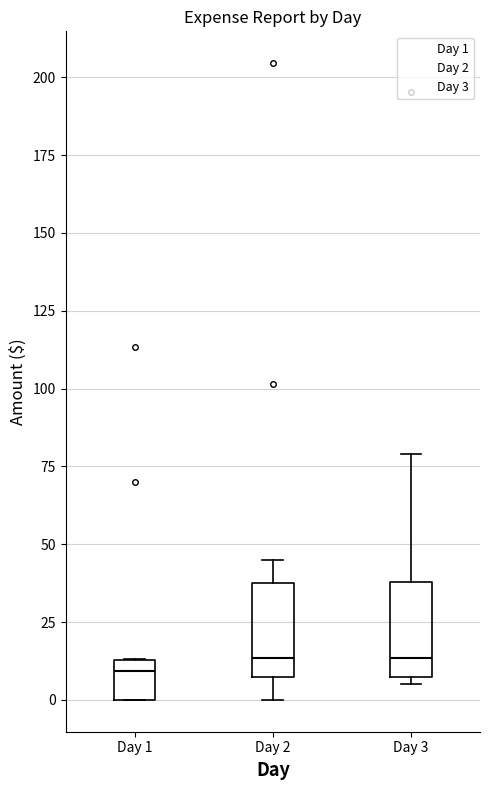

Reading left to right, read every box against the y-axis: the position of its median line, the range the box covers, and the ends of its whiskers. The values are not printed on the chart, so give them approximately, as read against the axis.

Day 1: median 10, box 0 to 15, whiskers 0 to 15
Day 2: median 15, box 10 to 40, whiskers 0 to 45
Day 3: median 15, box 5 to 40, whiskers 5 (just below the box's lower edge) to 80